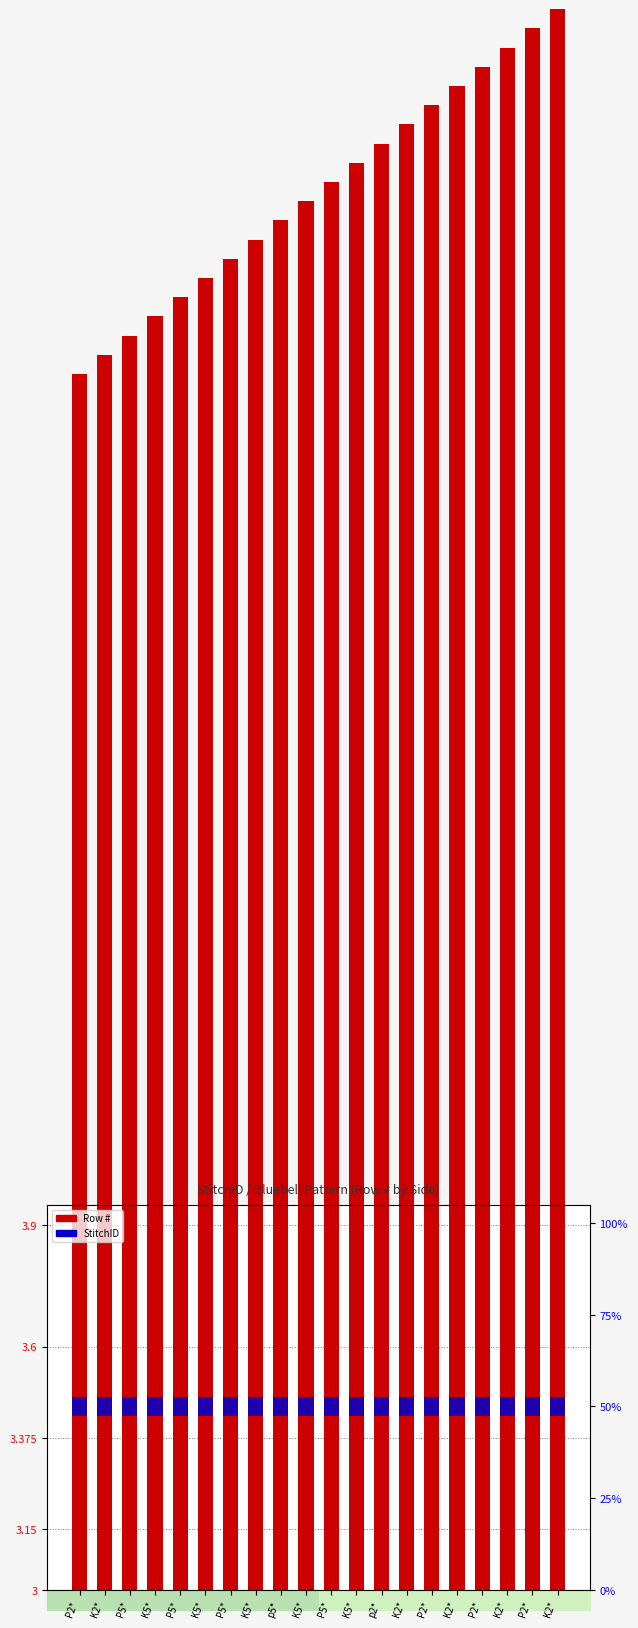

Rank the categories by Row # value from highest to lowest.

K2*, P2*, K2*, P2*, K2*, P2*, K2*, p2*, K5*, P5*, K5*, p5*, K5*, P5*, K5*, P5*, K5*, P5*, K2*, P2*